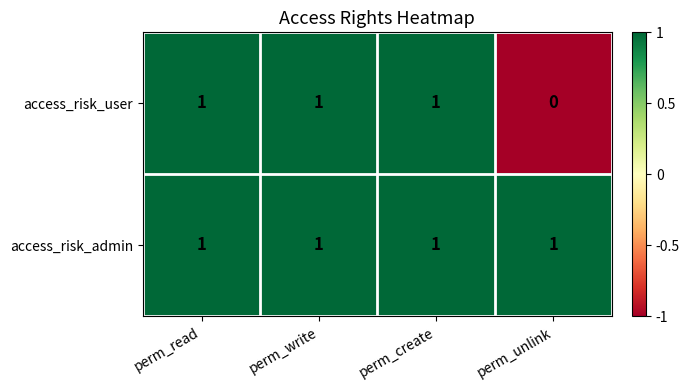

True or false: access_risk_user has a value of 0 at perm_create.

False